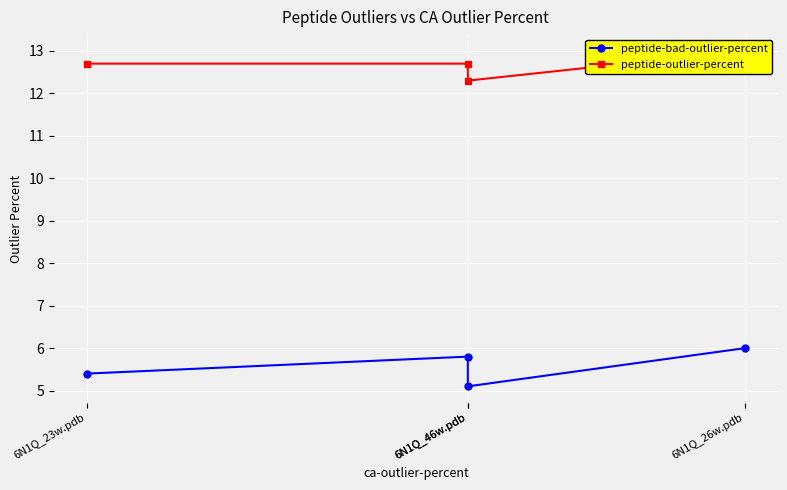

What is the sum of the peptide-bad-outlier-percent values at 6N1Q_26w.pdb and 6N1Q_23w.pdb?

11.4